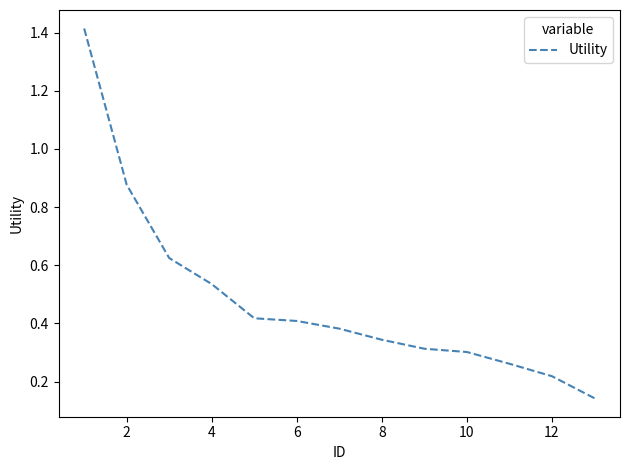

What is the difference between the maximum and minimum values?

1.3